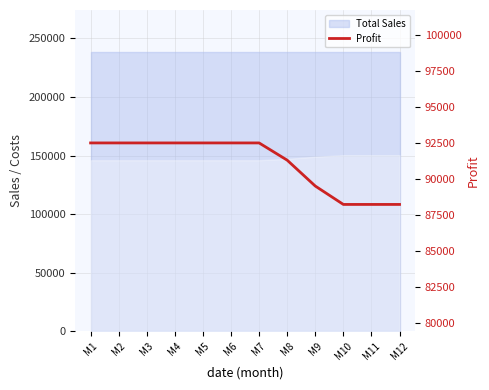

Which has a higher value, M4 or M12?

M4